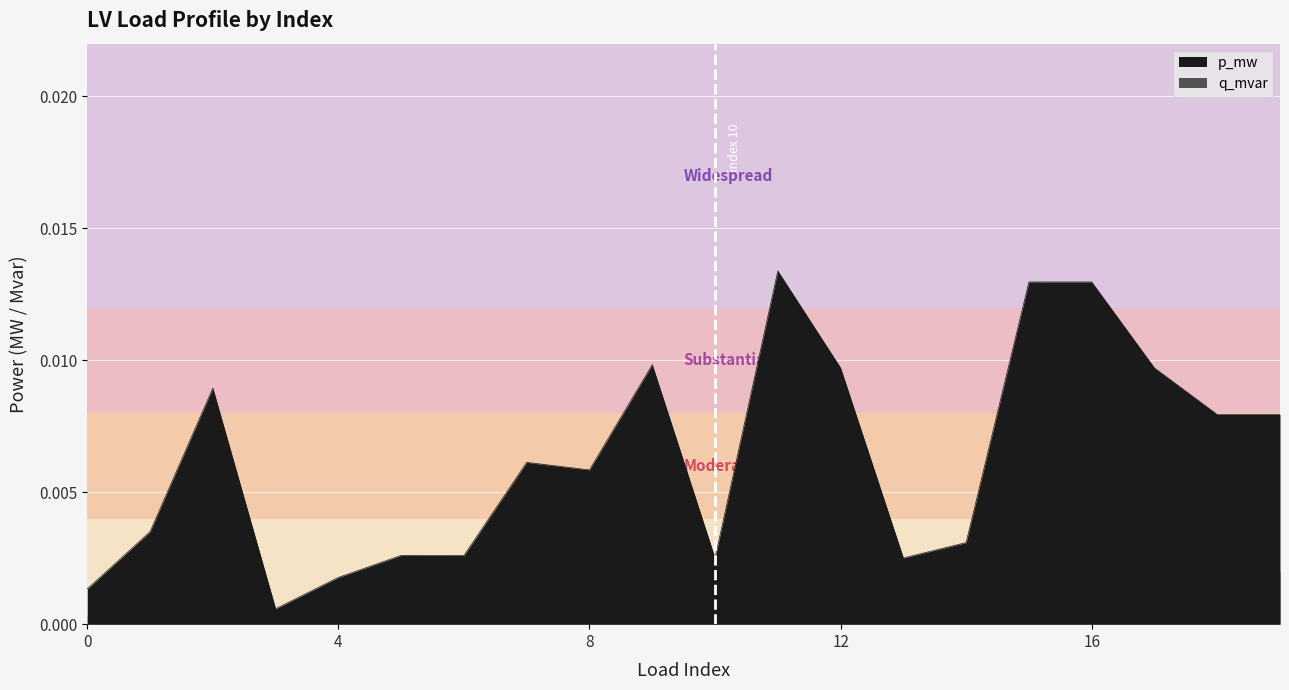

Which label corresponds to the smallest value in the chart?

3